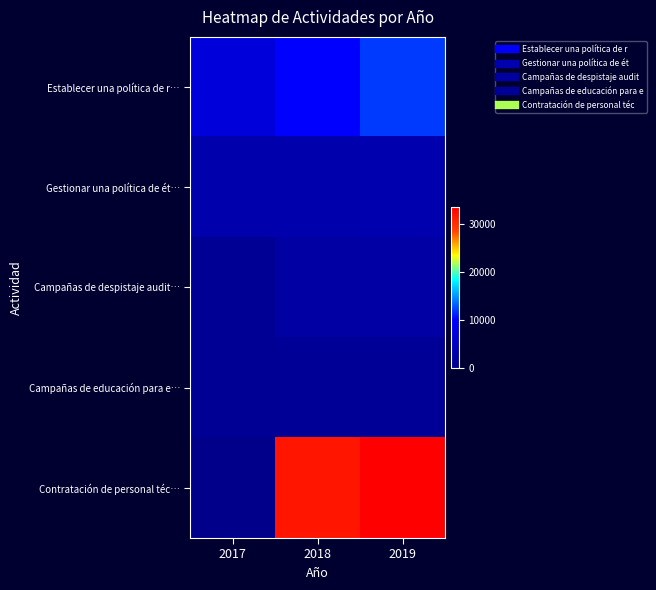

Reading right to left, transcribe all the data shown in this chart.

Establecer una política de r…: 2019=12000.0	2018=10000.0	2017=7000.0
Gestionar una política de ét…: 2019=3188.1	2018=3036.3	2017=2891.7
Campañas de despistaje audit…: 2019=2322.2	2018=2185.6	2017=1018.1
Campañas de educación para e…: 2019=1161.1	2018=1092.8	2017=1018.1
Contratación de personal téc…: 2019=33643.6	2018=32041.5	2017=0.0